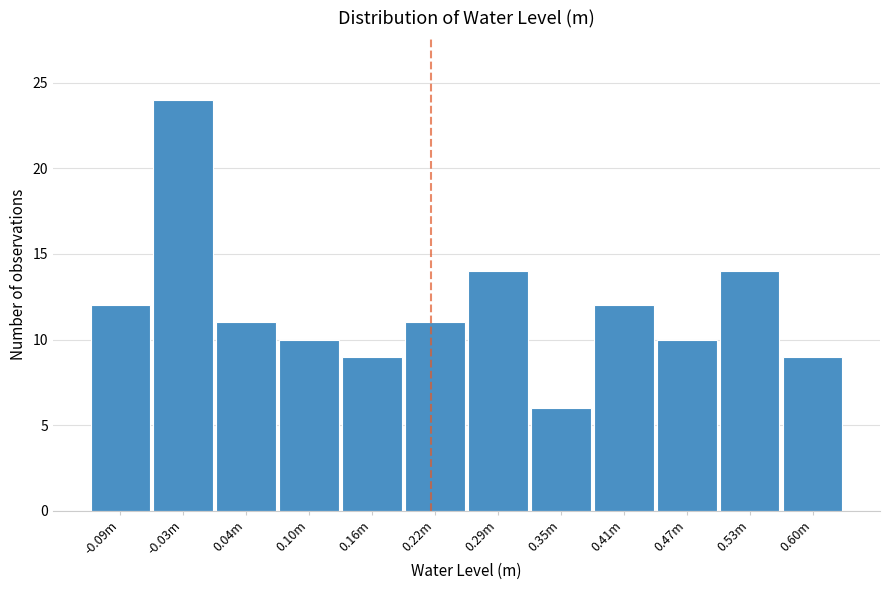

Reading right to left, extract all data points from this chart.

0.60m=9	0.53m=14	0.47m=10	0.41m=12	0.35m=6	0.29m=14	0.22m=11	0.16m=9	0.10m=10	0.04m=11	-0.03m=24	-0.09m=12